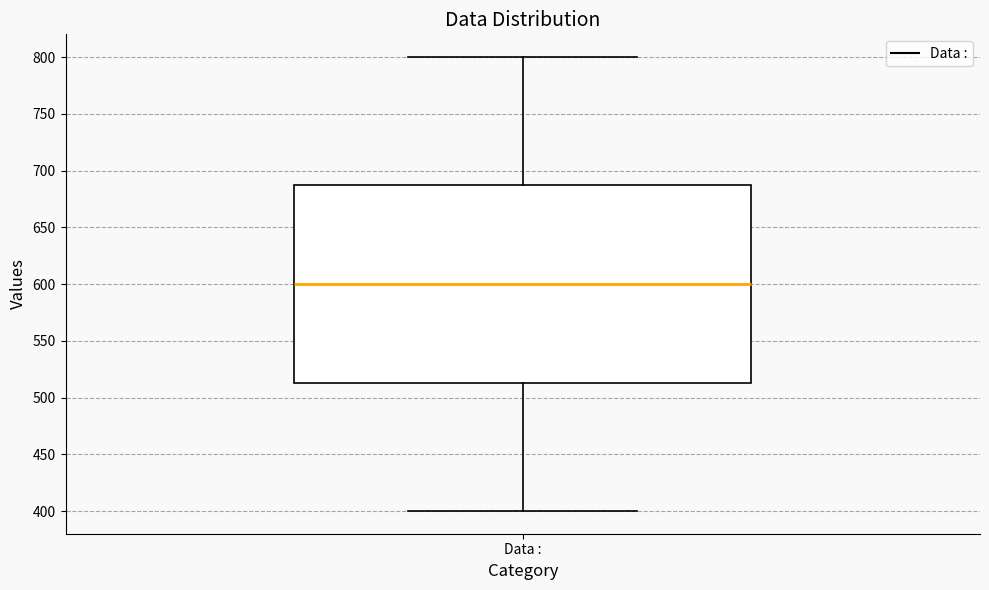

Read this box plot against the y-axis: the position of the median line, the range covered by the box, and the ends of both whiskers. The values are not printed on the chart, so give them approximately, as read against the axis.

median 600, box 515 to 690, whiskers 400 to 800